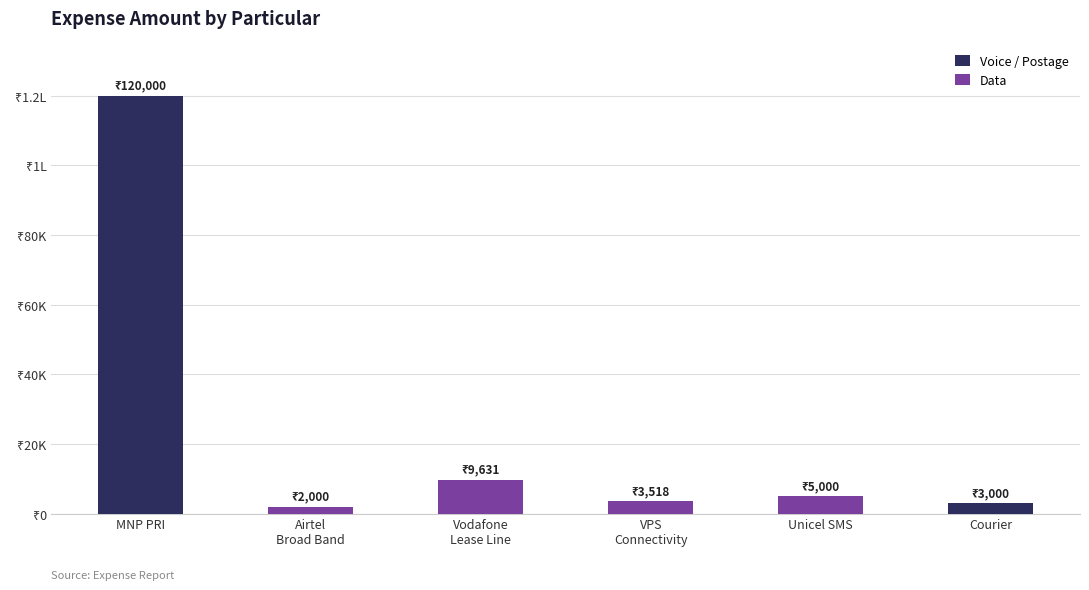

What is the label of the 5th bar from the left?

Unicel SMS